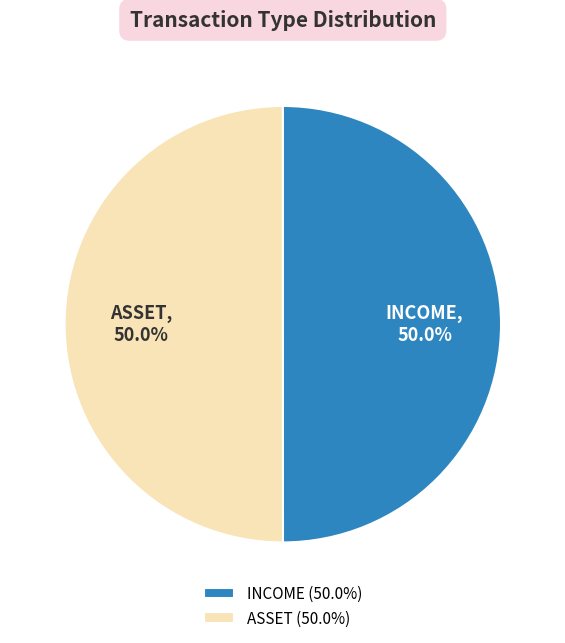

Approximately how many times larger is the value at INCOME compared to ASSET?

1.0